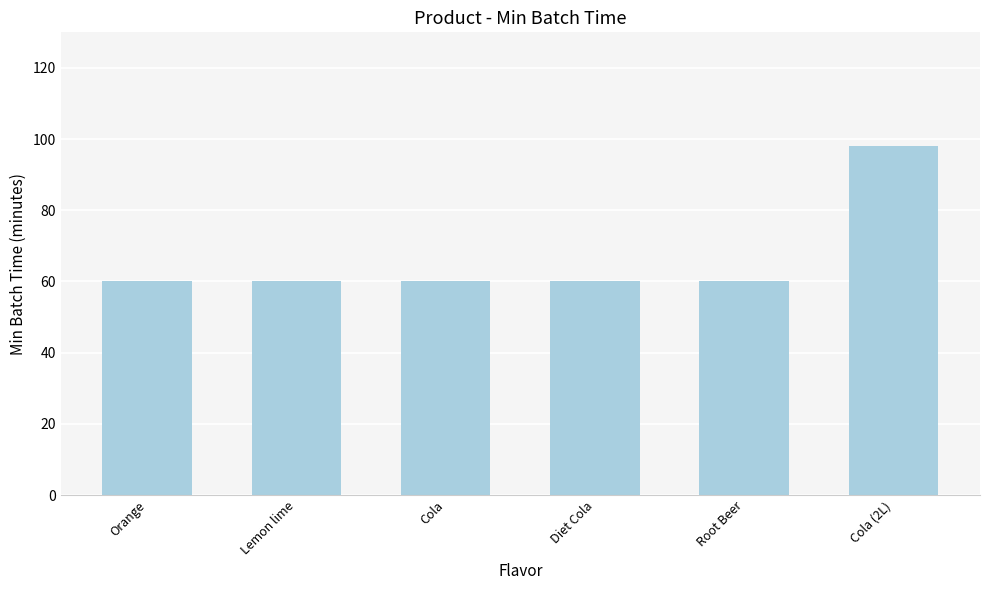

Reading left to right, transcribe all the data shown in this chart.

Orange=60	Lemon lime=60	Cola=60	Diet Cola=60	Root Beer=60	Cola (2L)=98